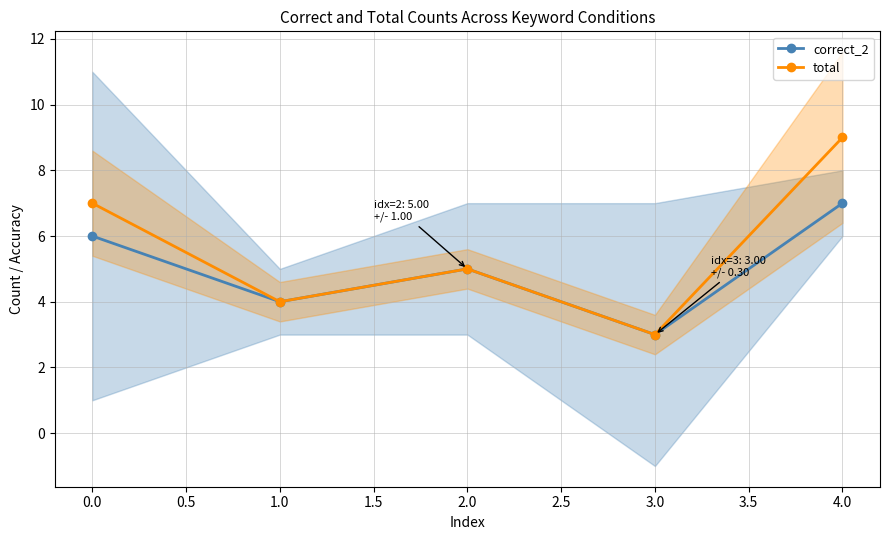

What is the difference between the maximum and second lowest values in the total series?

5